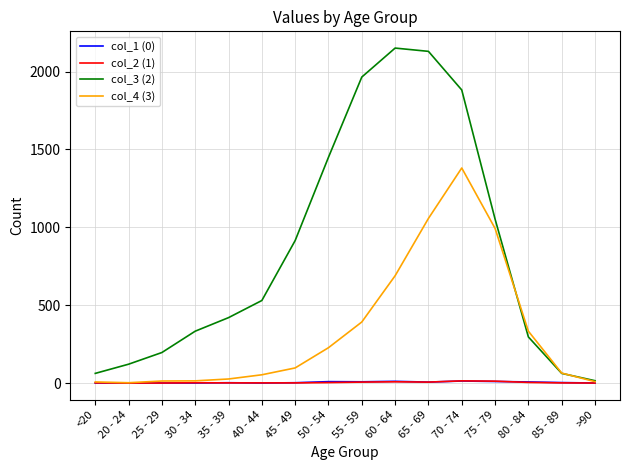

What is the approximate value of col_2 (1) at 55 - 59, to the nearest 10?

10